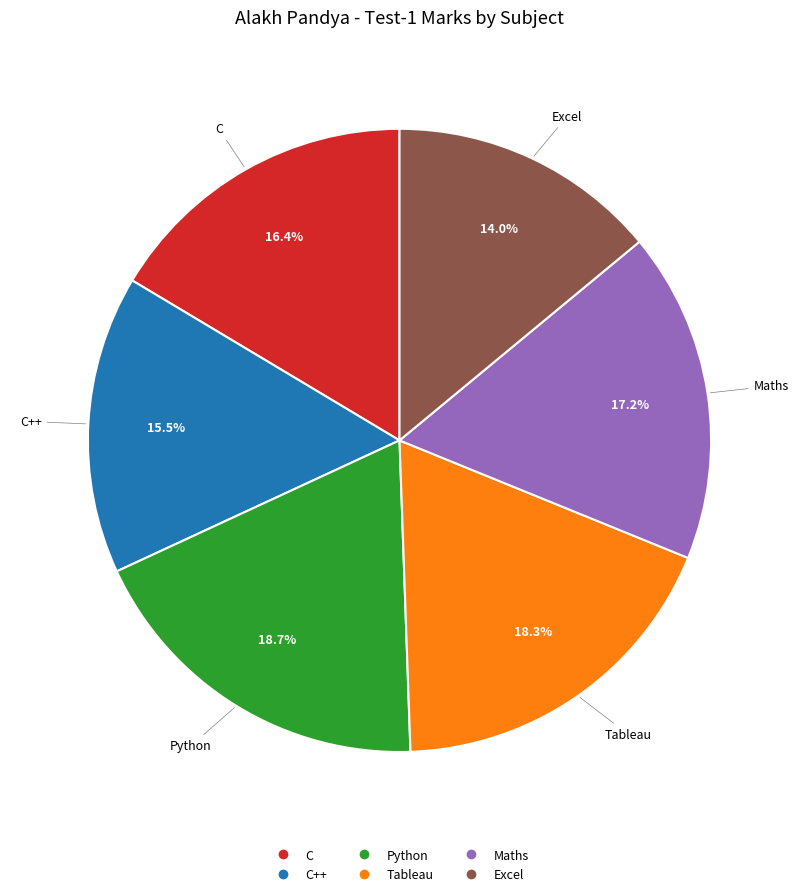

Is there any slice that represents more than half of the pie?

No